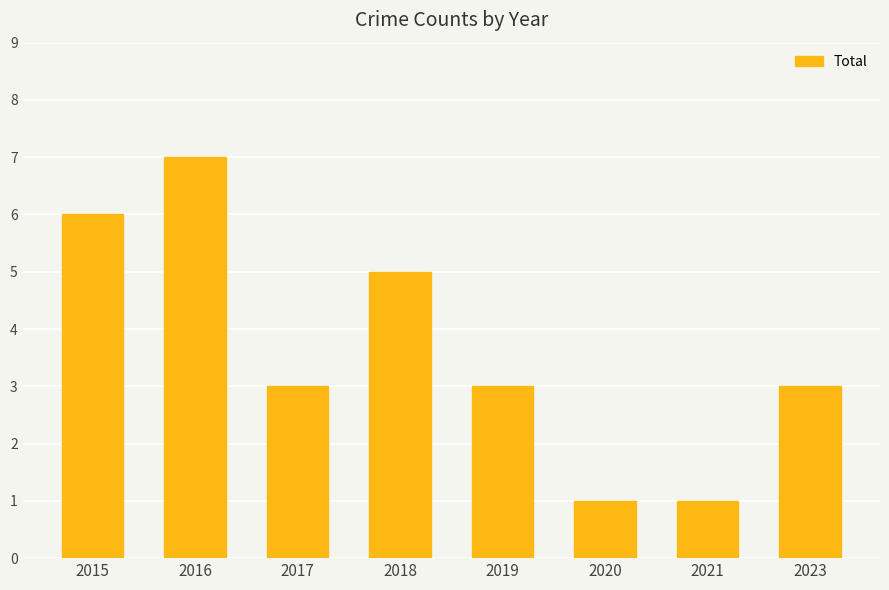

Does the chart contain stacked bars?

No